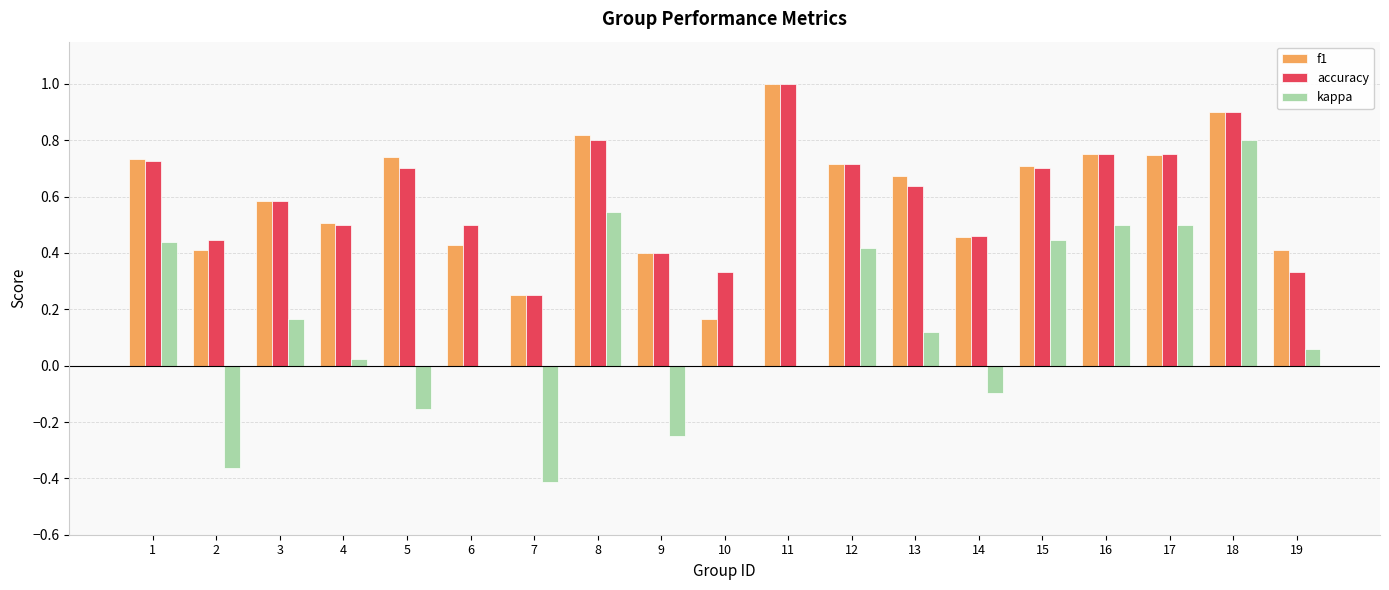

Which category has the highest value across all series?

11